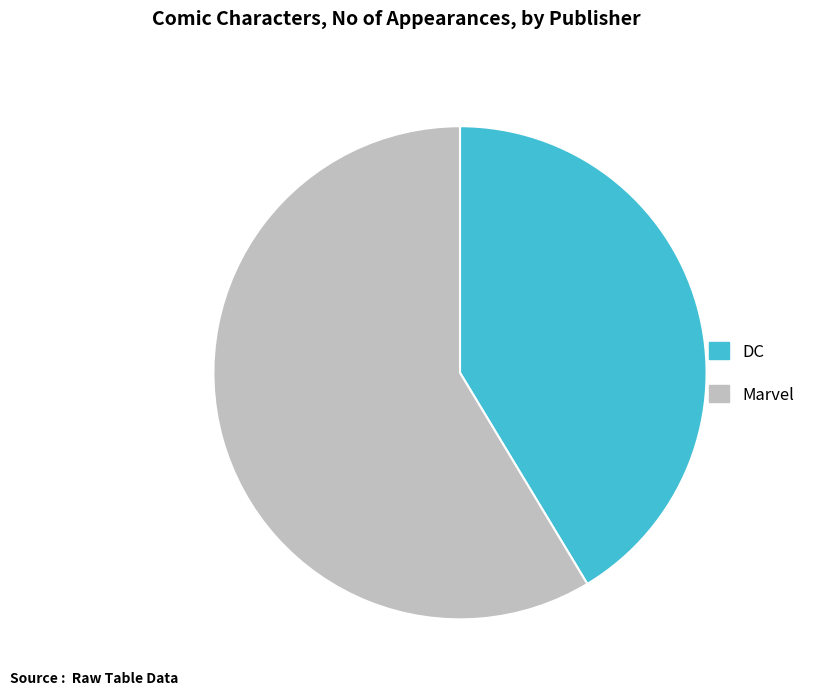

Rank the categories by value from highest to lowest.

Marvel, DC